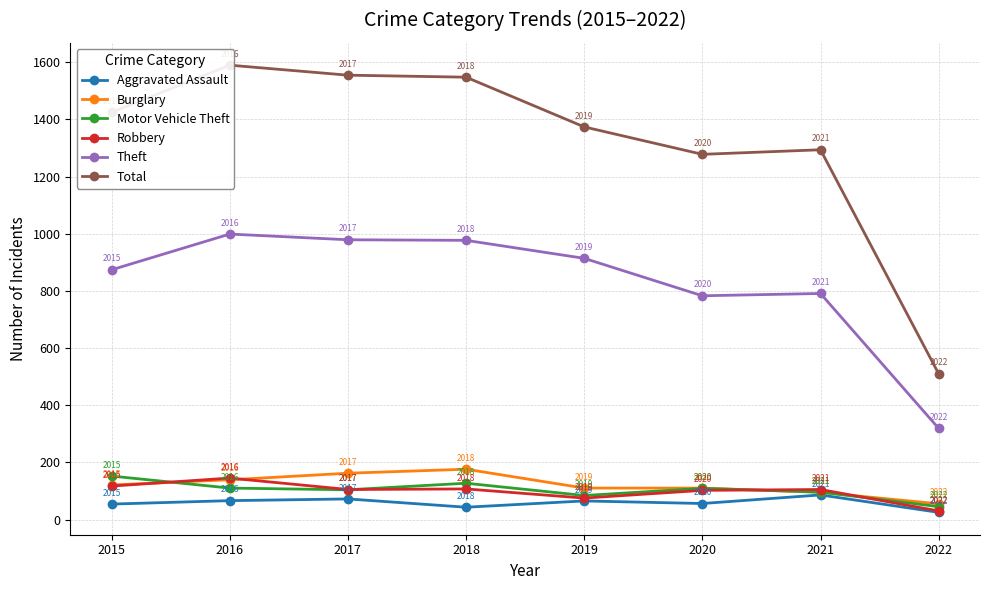

Reading left to right, extract all data points from this chart.

Aggravated Assault: 2015=54	2016=66	2017=72	2018=43	2019=65	2020=56	2021=86	2022=25
Burglary: 2015=121	2016=139	2017=162	2018=176	2019=110	2020=110	2021=95	2022=55
Motor Vehicle Theft: 2015=152	2016=110	2017=104	2018=127	2019=84	2020=109	2021=96	2022=45
Robbery: 2015=117	2016=145	2017=105	2018=107	2019=75	2020=102	2021=105	2022=30
Theft: 2015=874	2016=999	2017=979	2018=977	2019=914	2020=783	2021=791	2022=319
Total: 2015=1425	2016=1590	2017=1555	2018=1548	2019=1374	2020=1278	2021=1294	2022=510